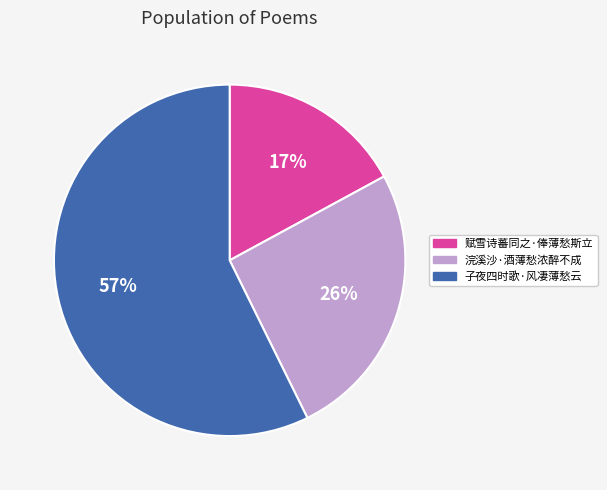

Count the number of slices in the pie.

3